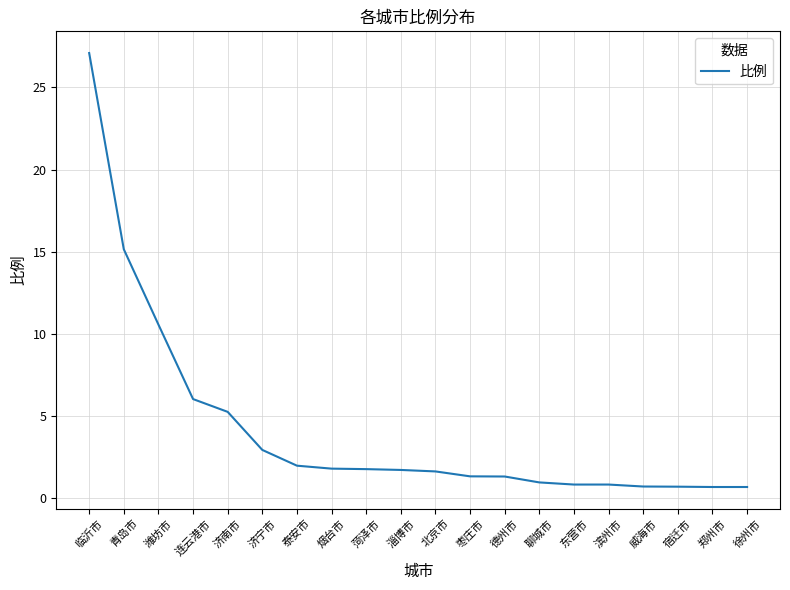

What position from the right is 青岛市?

19